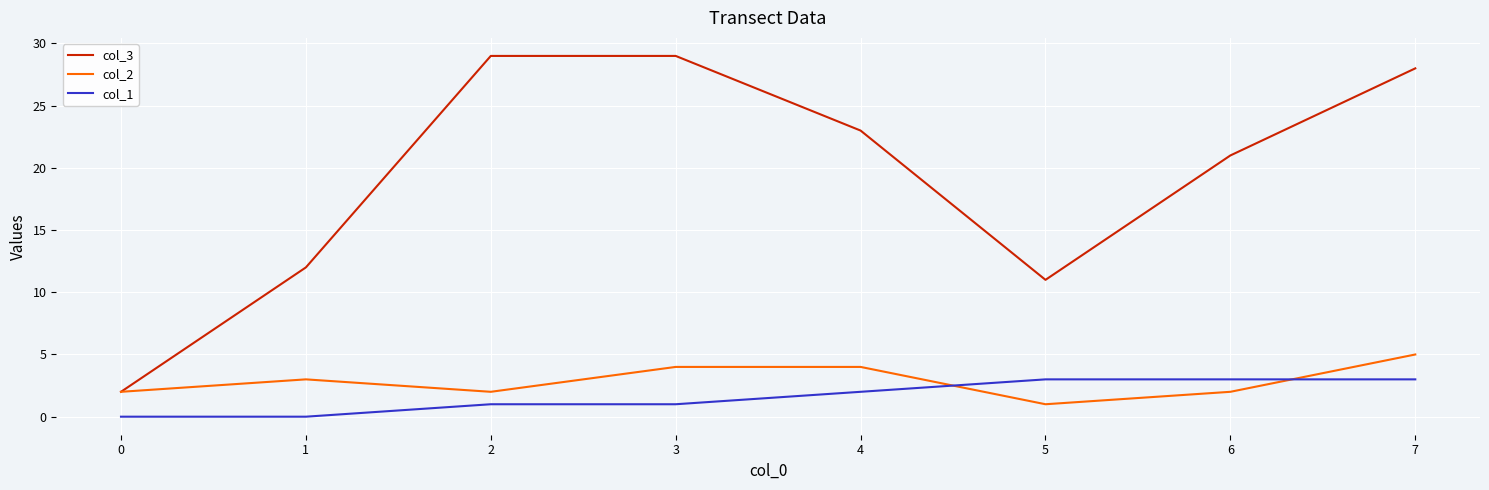

Rank the series at 7 from lowest to highest value.

col_1, col_2, col_3